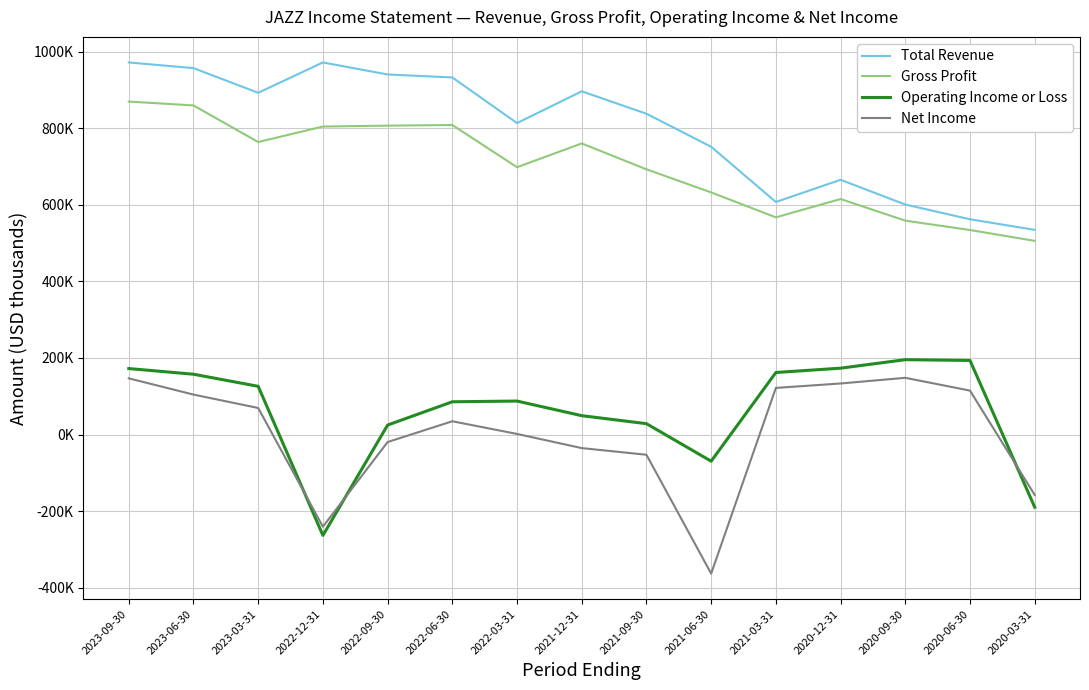

Rank the categories by Operating Income or Loss value from lowest to highest.

2022-12-31, 2020-03-31, 2021-06-30, 2022-09-30, 2021-09-30, 2021-12-31, 2022-06-30, 2022-03-31, 2023-03-31, 2023-06-30, 2021-03-31, 2023-09-30, 2020-12-31, 2020-06-30, 2020-09-30